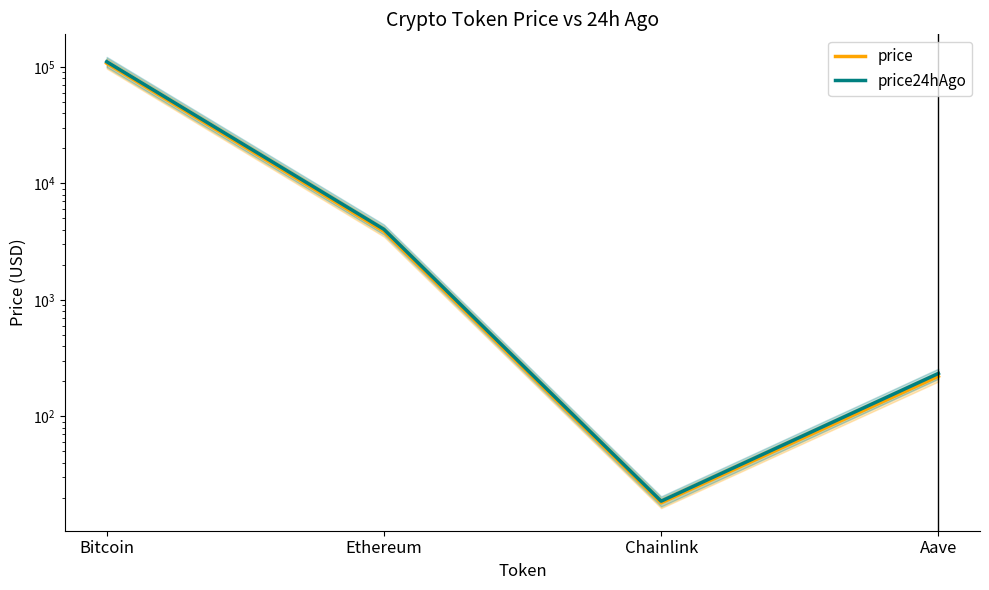

Rank the categories by price24hAgo value from highest to lowest.

Bitcoin, Ethereum, Aave, Chainlink